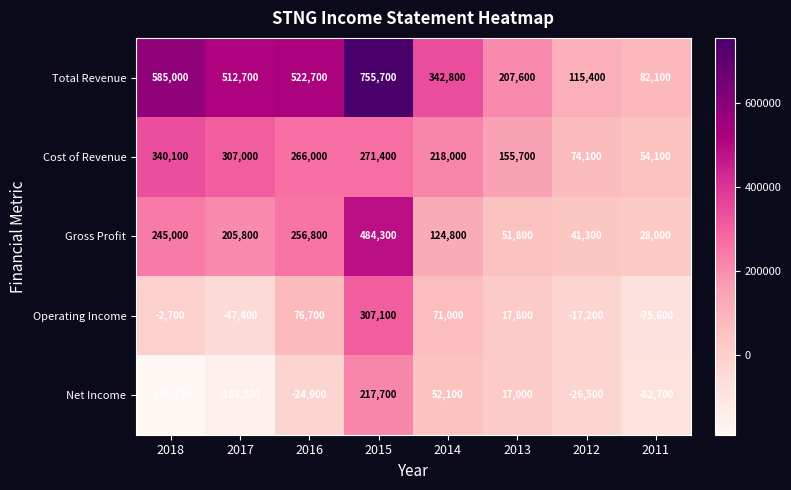

At which label does Total Revenue first exceed 512700?

2018